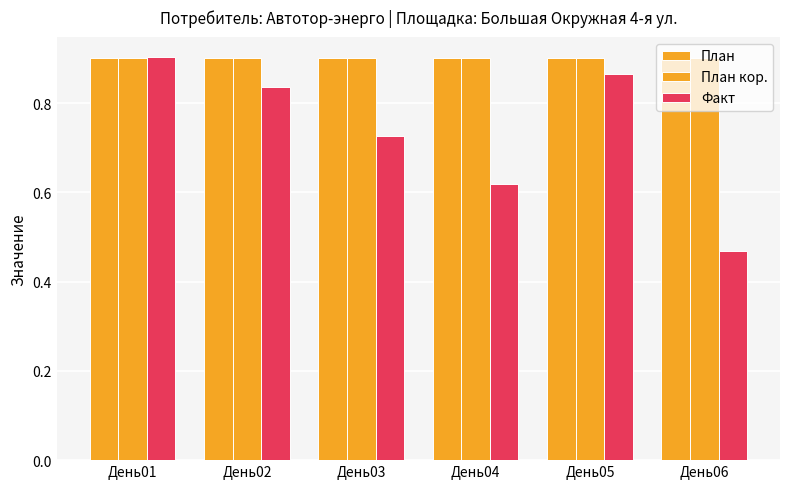

The План series shows 0.9 at День04. True or false?

True